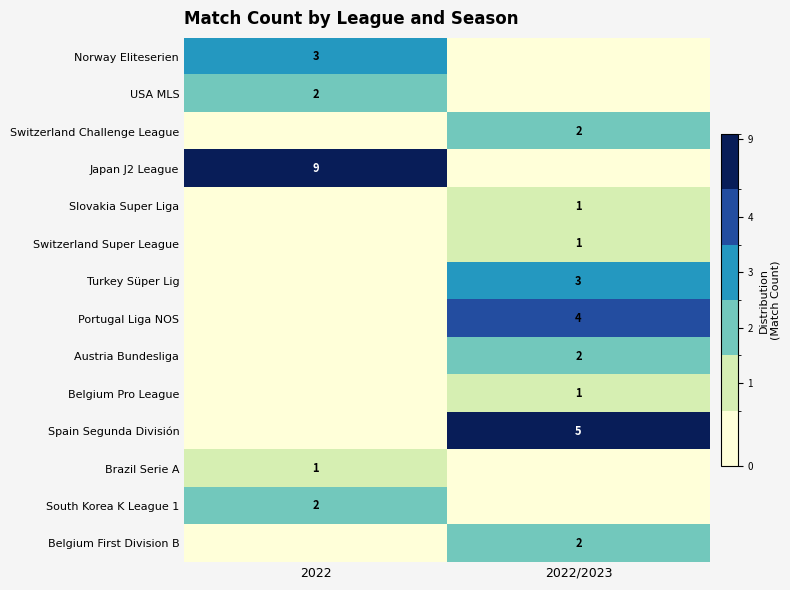

The Slovakia Super Liga series shows 1 at 2022/2023. True or false?

True